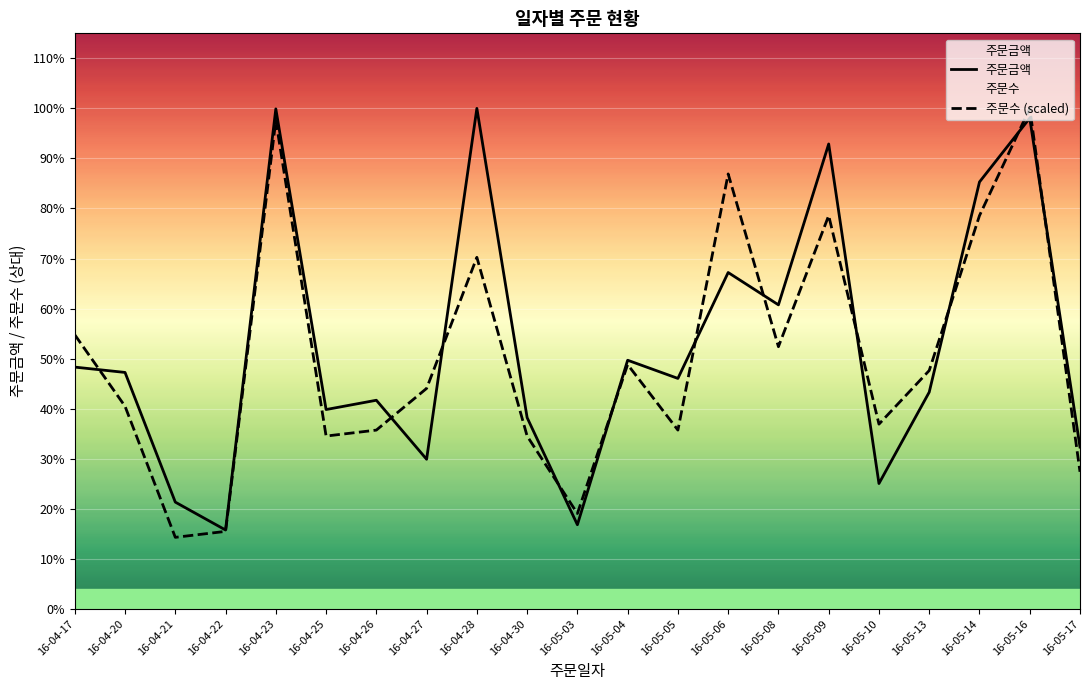

What are all the series names shown in the legend?

주문금액, 주문수 (scaled)